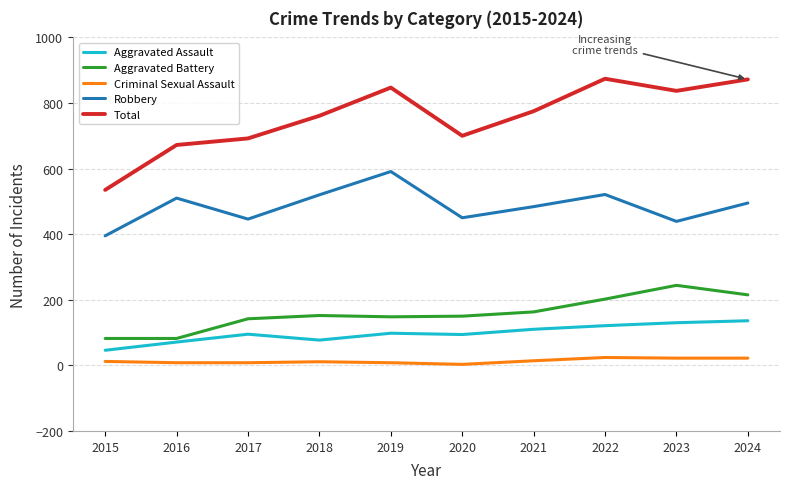

Does the chart have visible grid lines?

Yes